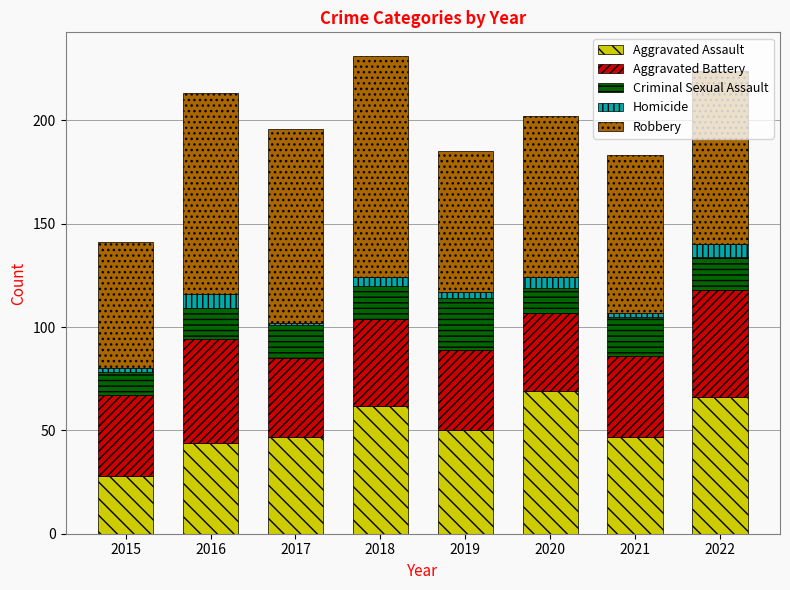

What is the lowest value of the Aggravated Assault series?

28